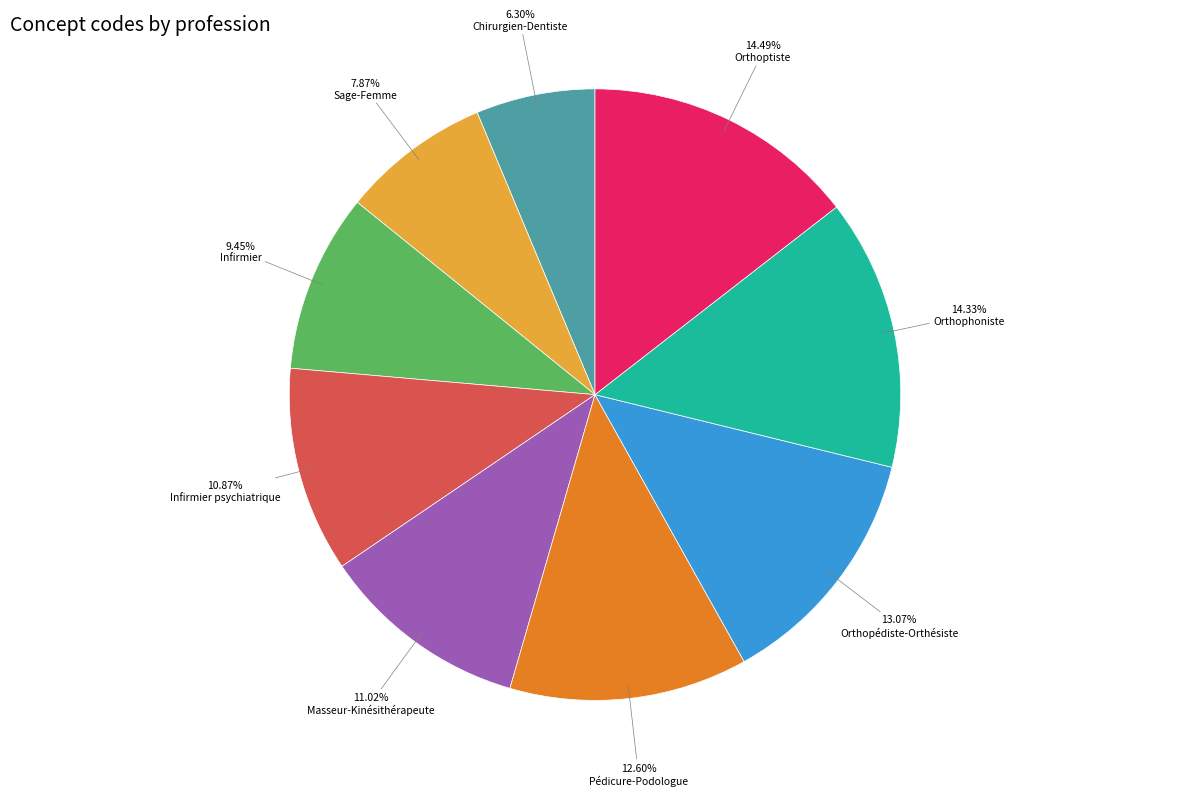

Is there a majority slice in this chart?

No